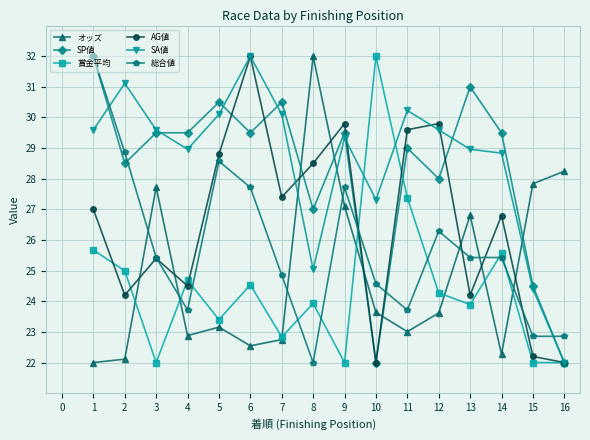

What is the smallest value displayed?

22.0